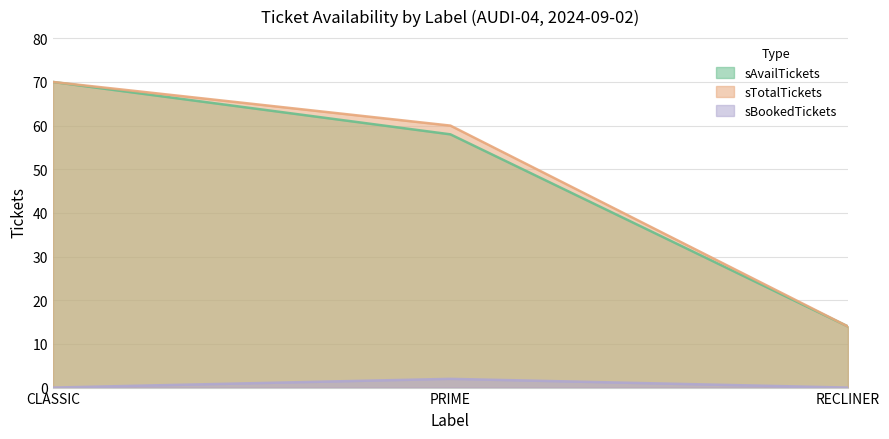

What is the total value across all series at CLASSIC?

140